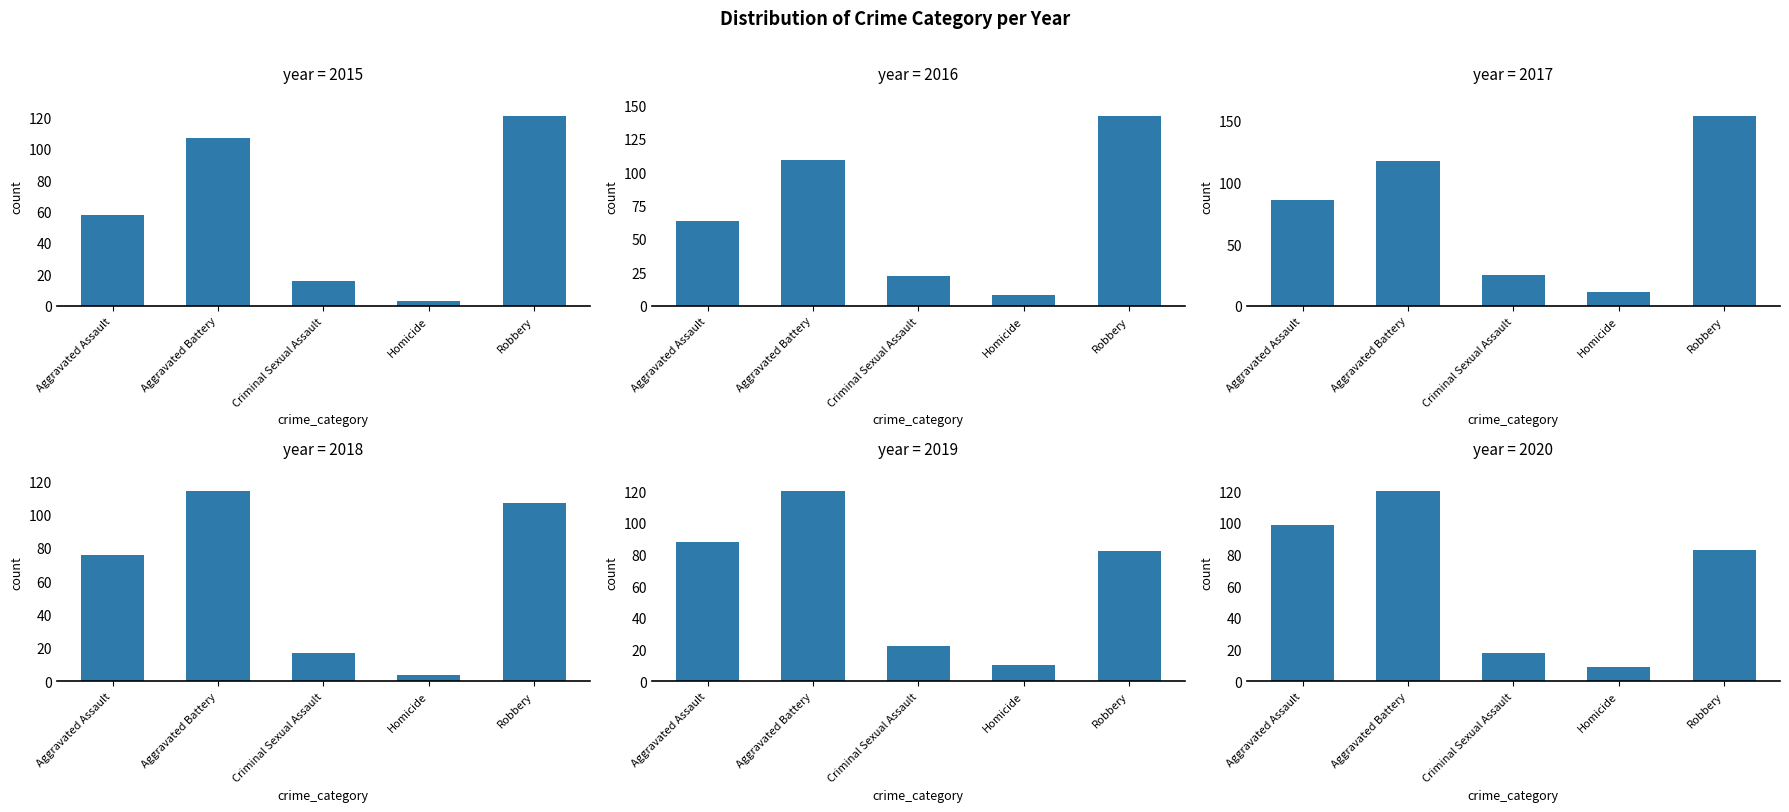

What is the label of the 2nd bar from the right?

Homicide